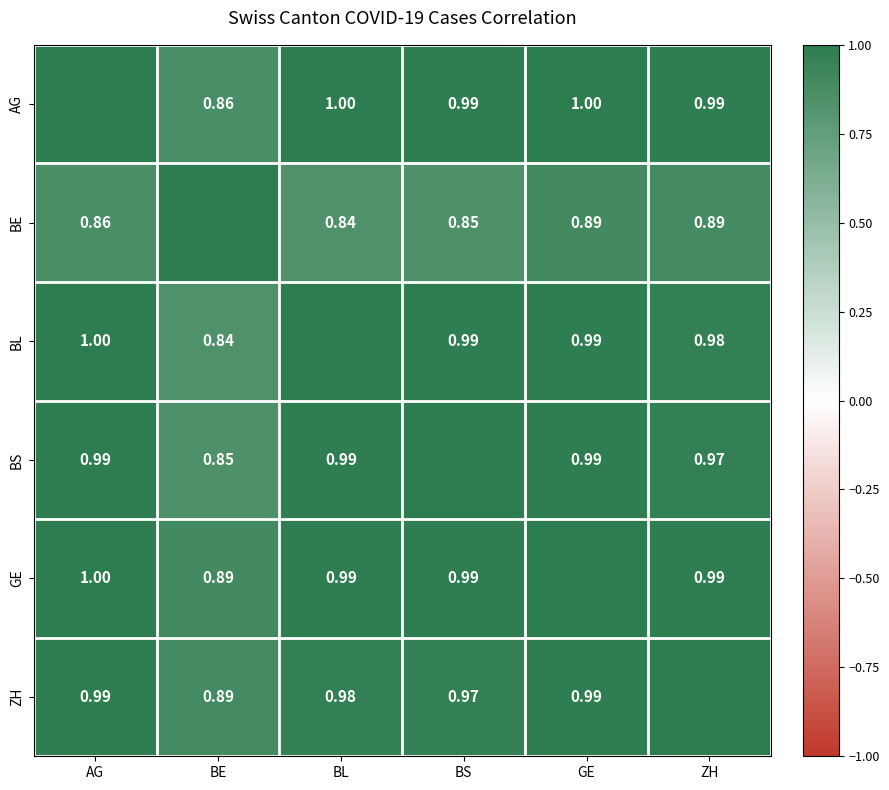

The value of BS at BL is 0.6. True or false?

False